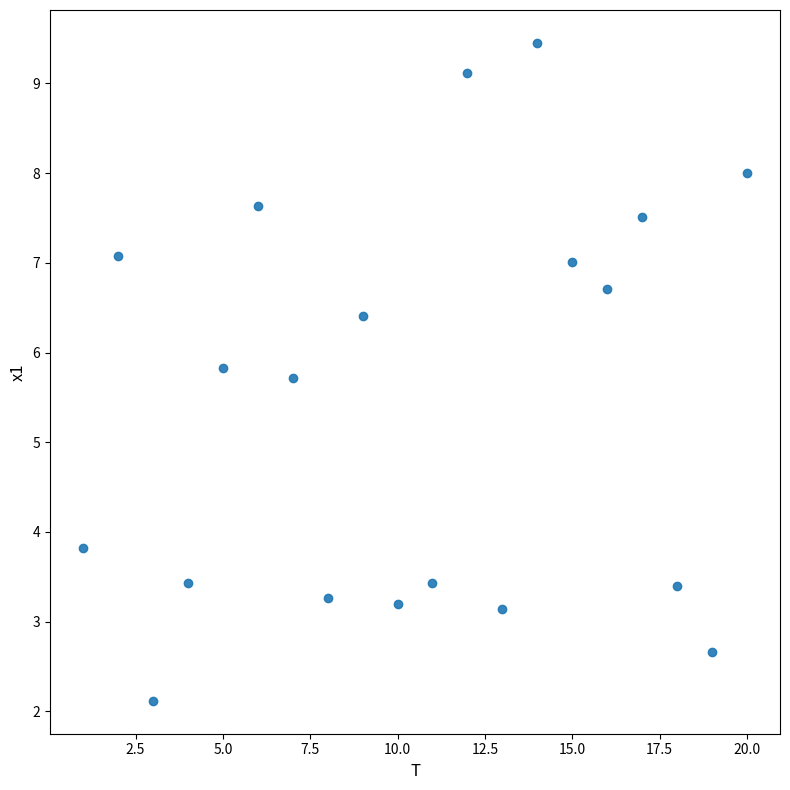

What Y value in the scatter plot is closest to 5?

5.7